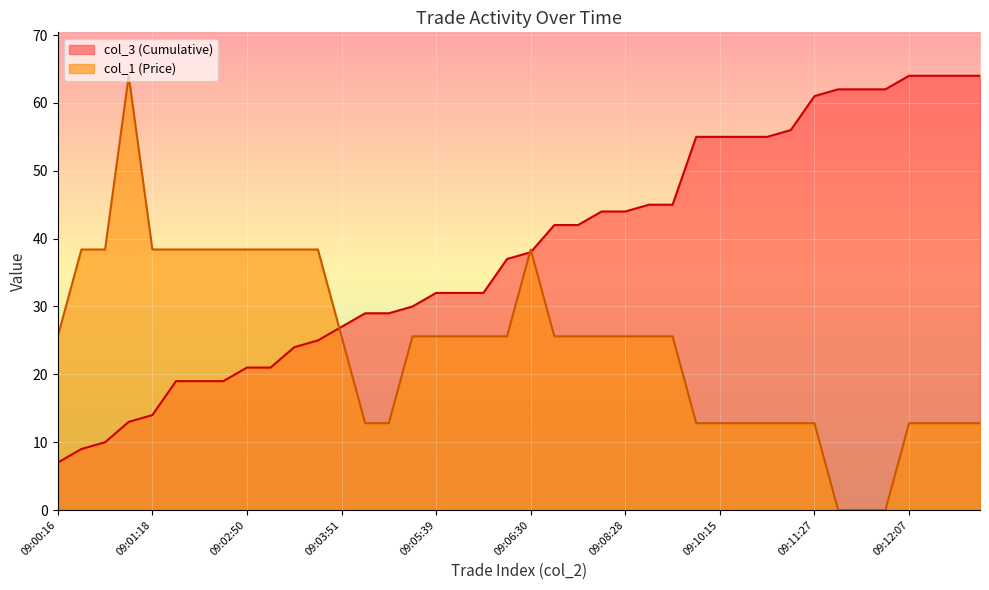

How many data points does each series have?

40